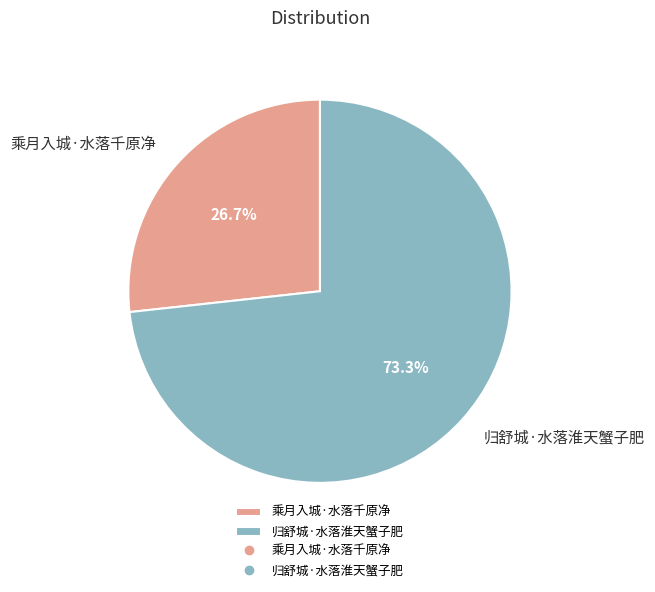

To the nearest percent, what portion does 归舒城·水落淮天蟹子肥 represent?

73%